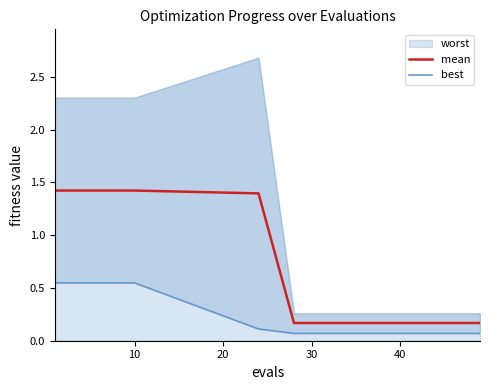

True or false: best and mean cross at least once.

False